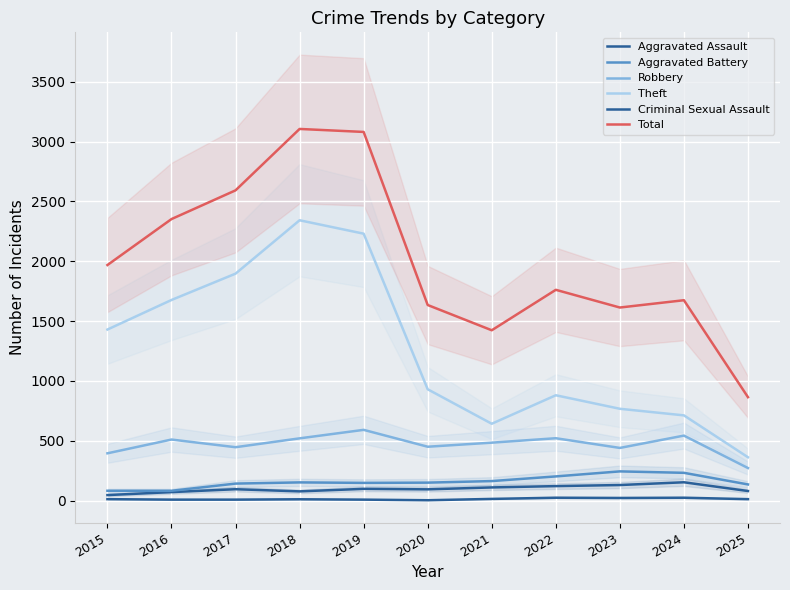

What is the sum of the Criminal Sexual Assault values at 2016 and 2015?

20